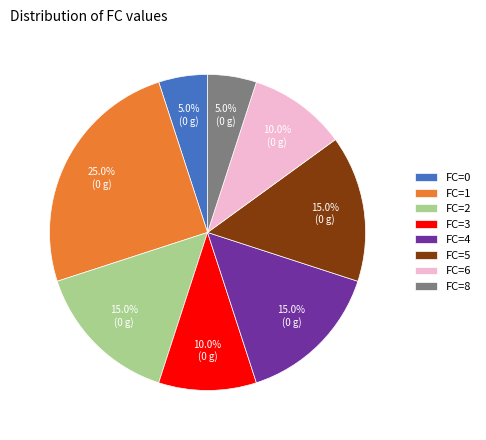

Approximately how many times larger is the value at FC=6 compared to FC=3?

1.0